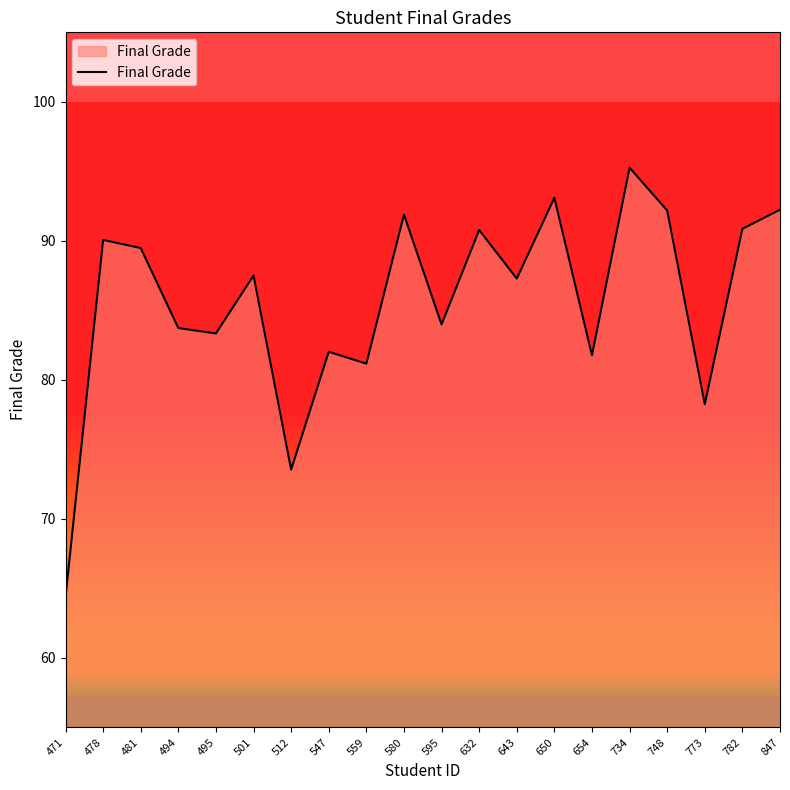

What is the ratio of the value at 471 to the value at 734?

0.7